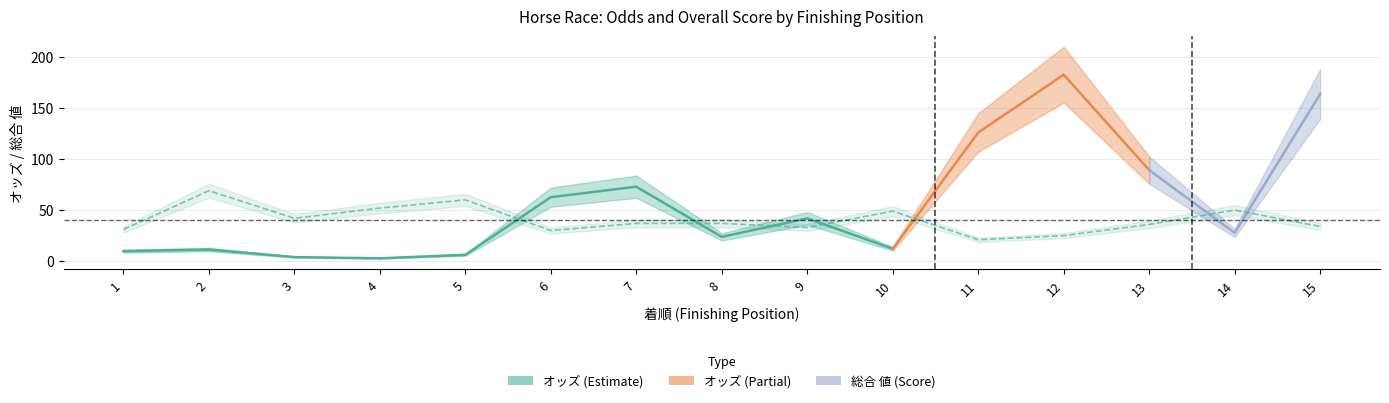

List the labels in order of value, smallest first.

11, 12, 6, 1, 9, 15, 13, 7, 8, 3, 10, 14, 4, 5, 2